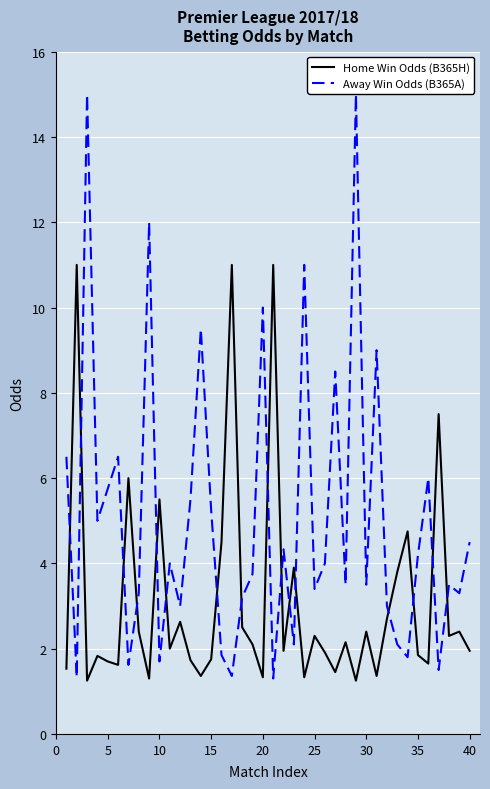

Which series has the largest total across all categories?

Away Win Odds (B365A)